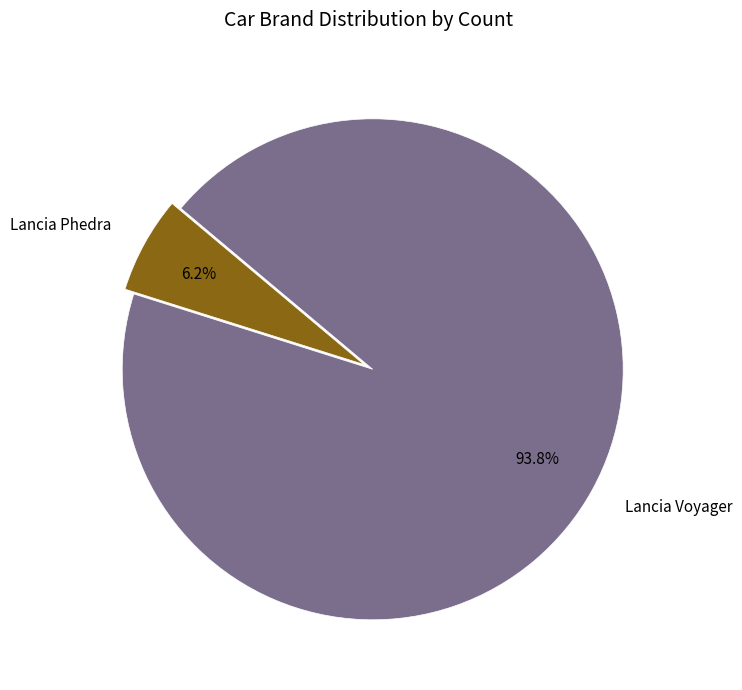

To the nearest percent, what portion does Lancia Phedra represent?

6%